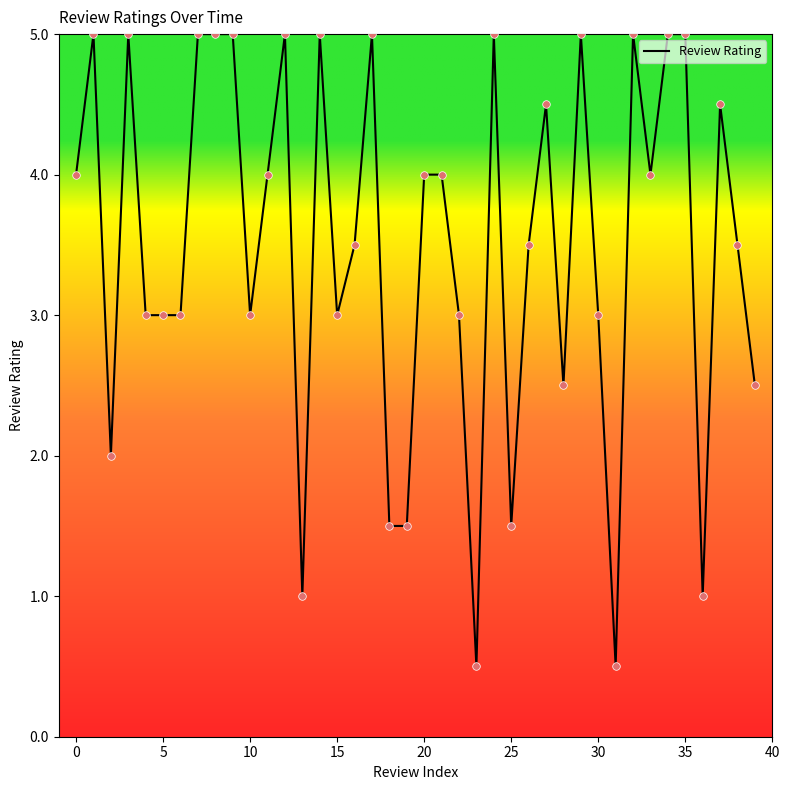

What is the maximum value shown in the chart?

5.0